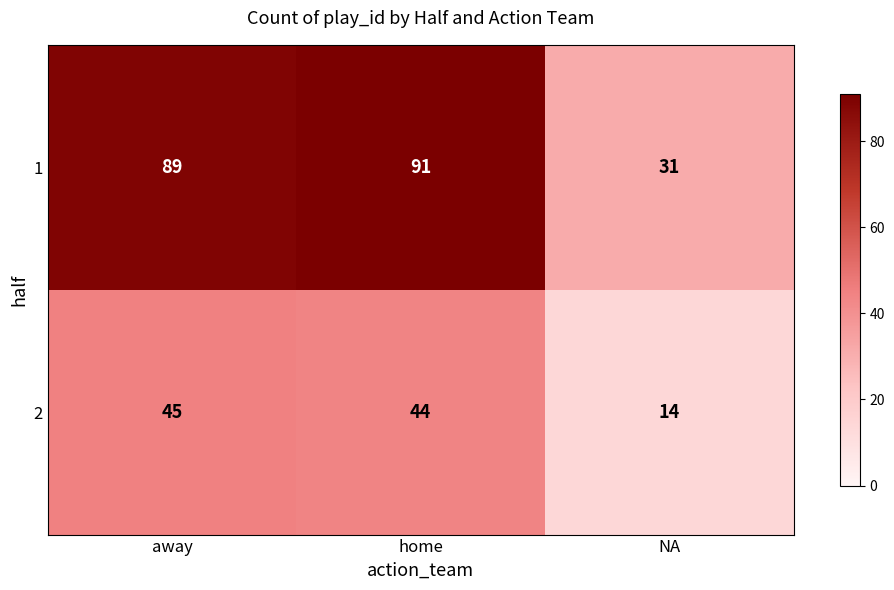

Rank the series by their average value, from lowest to highest.

2, 1